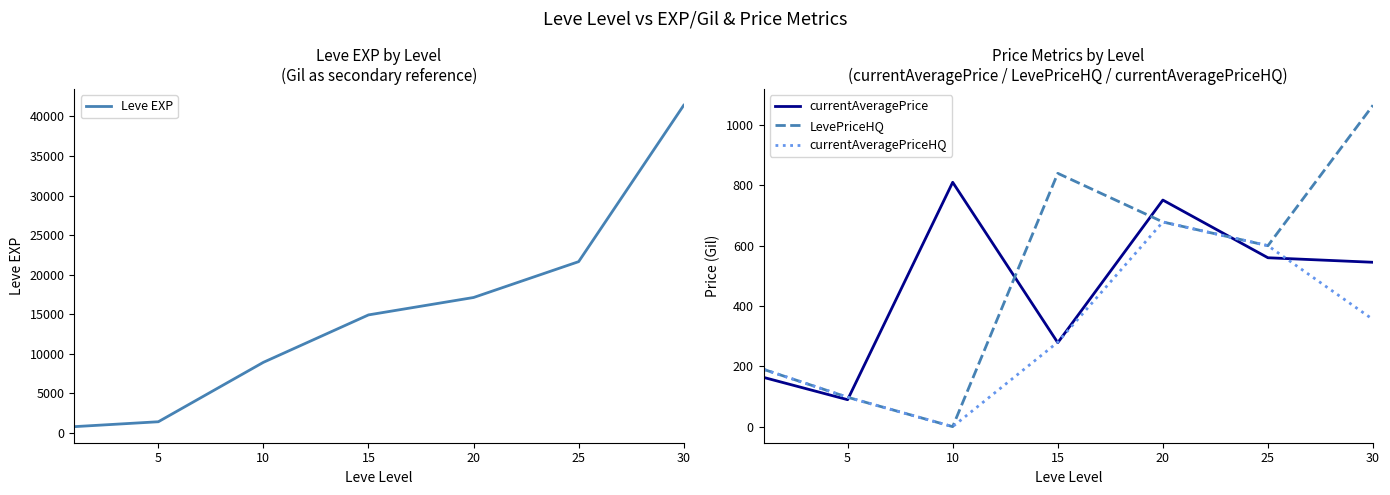

What is the difference between the second highest and second lowest values in the Leve EXP series?

20230